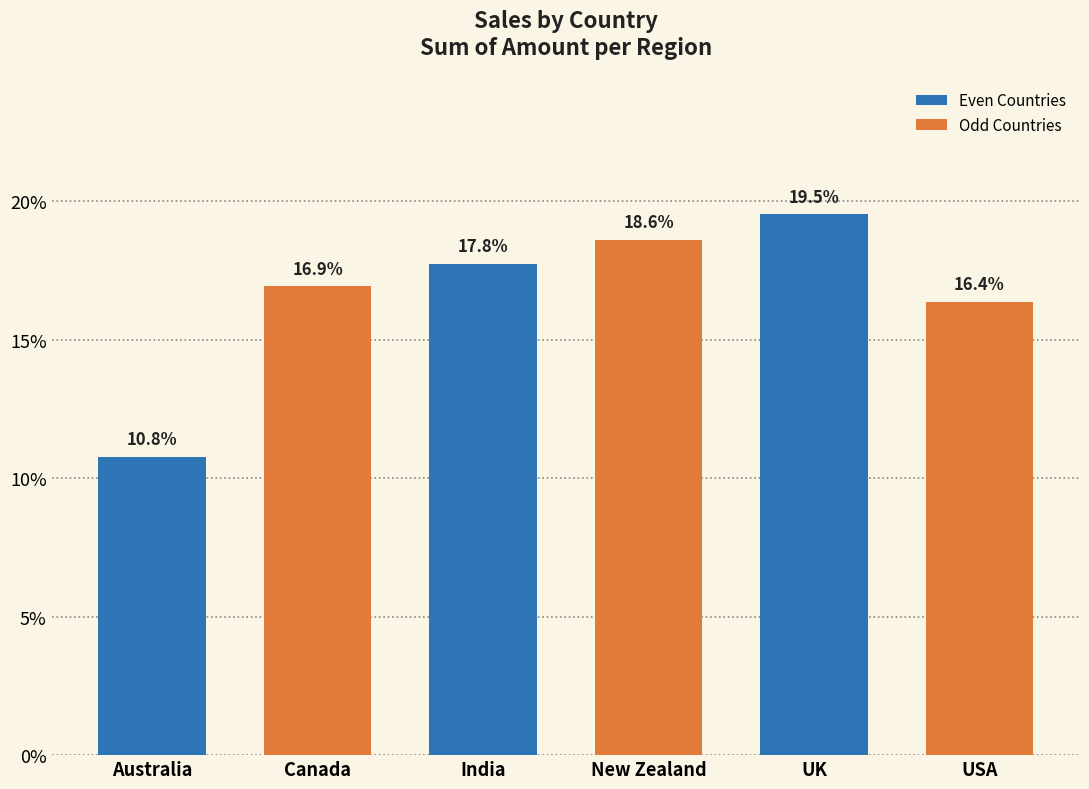

Which has a higher value, USA or India?

India